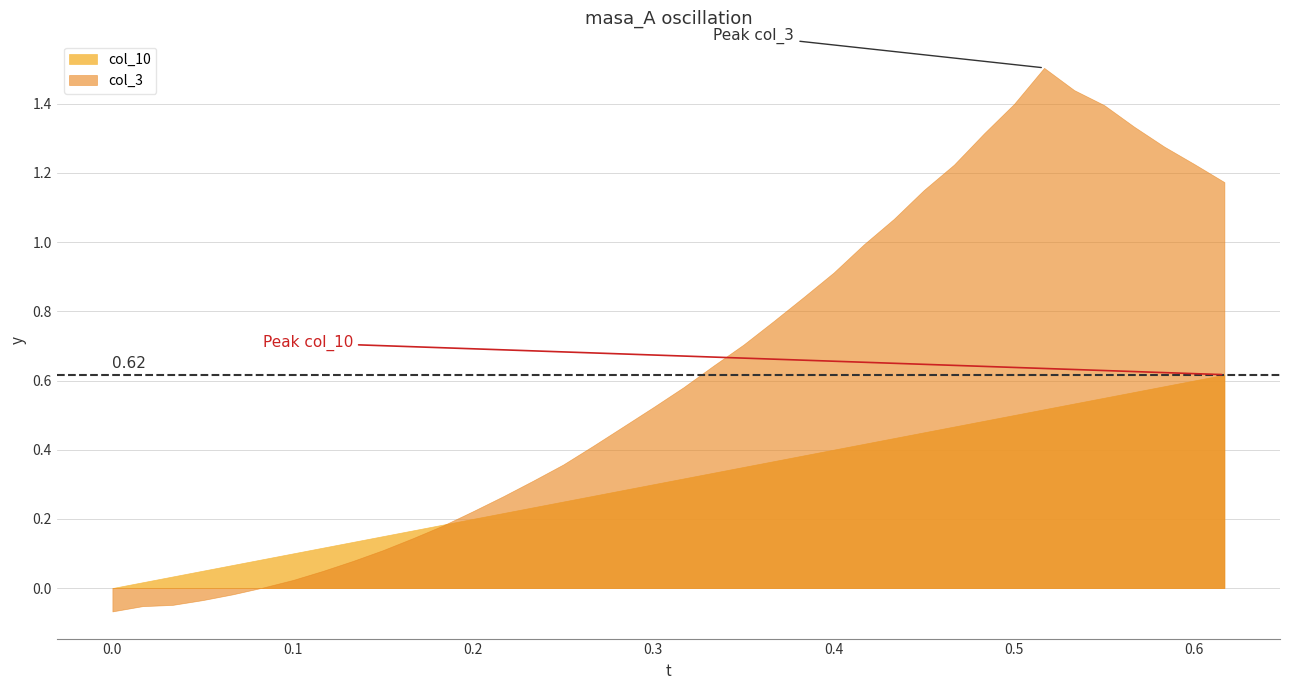

What is the label of the 19th point from the left?

0.3001013